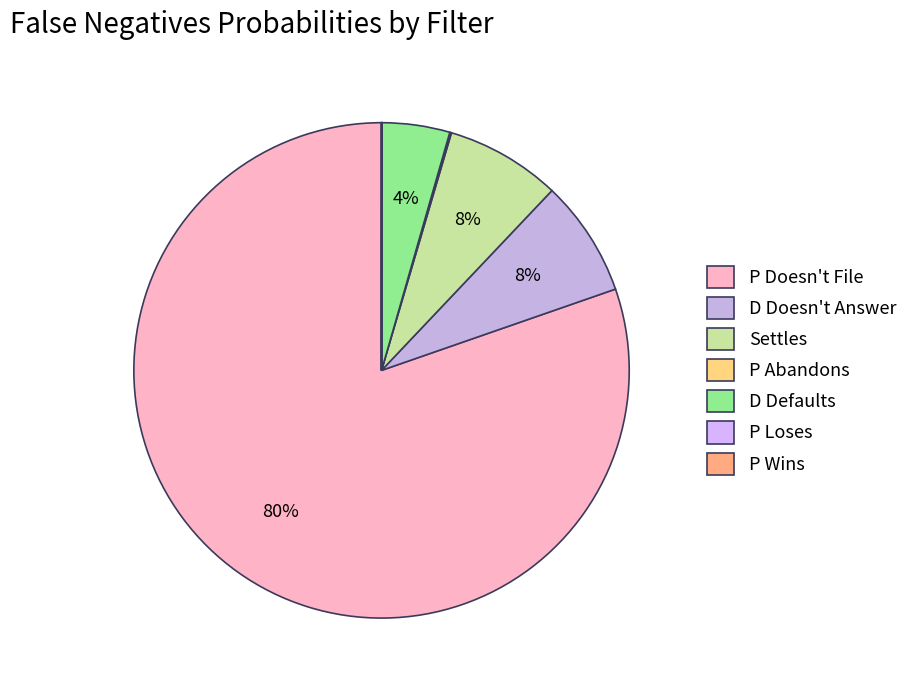

Which category accounts for the majority?

P Doesn't File